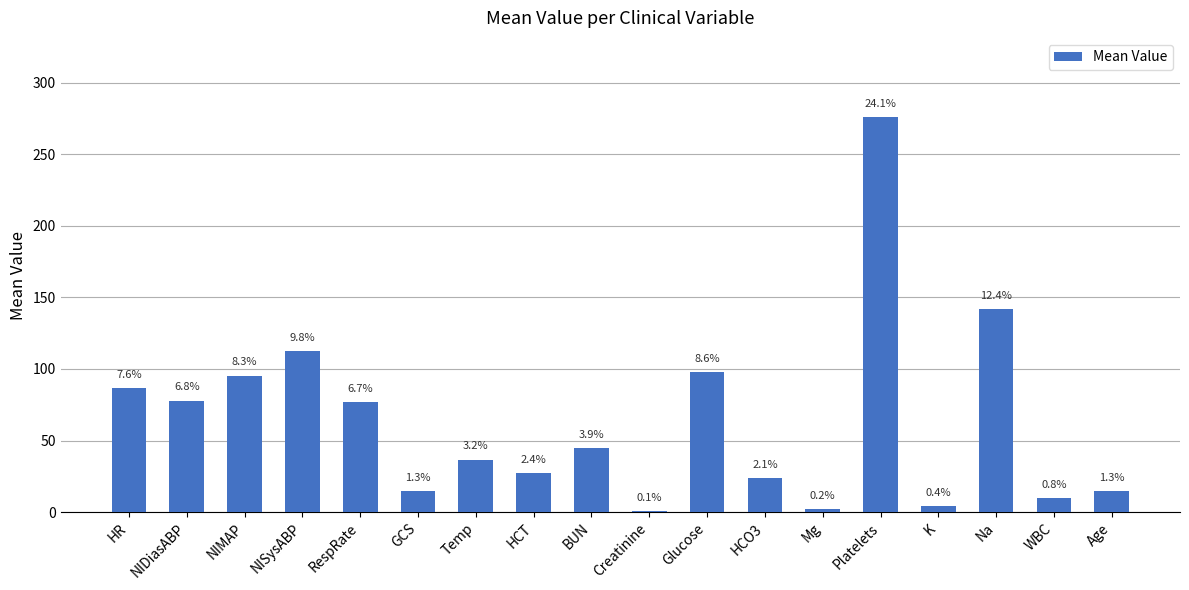

What is the value of the 3rd bar from the left?

95.3